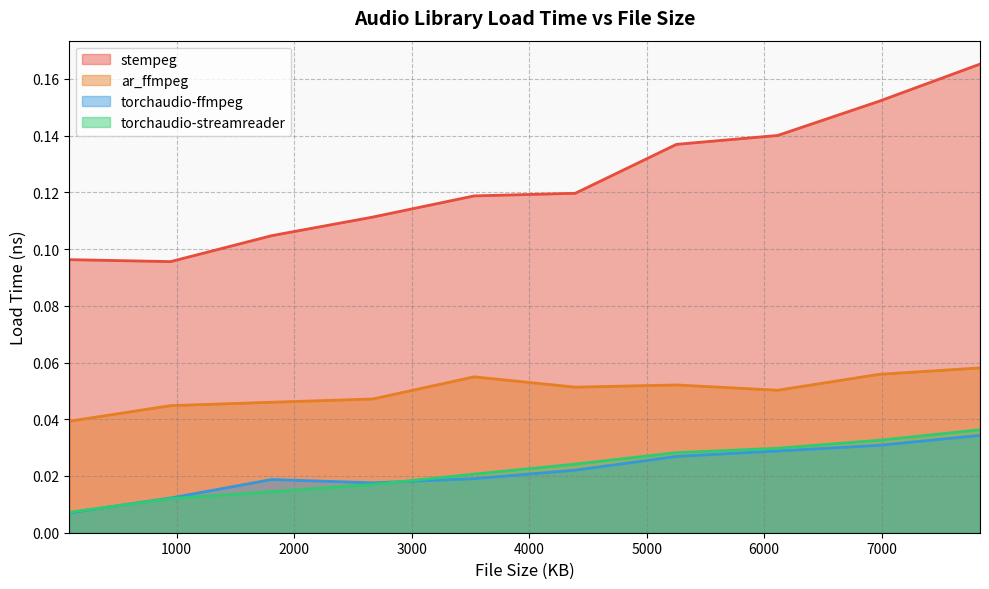

Which has a higher value, 86.17578125 or 4392.816406?

4392.816406